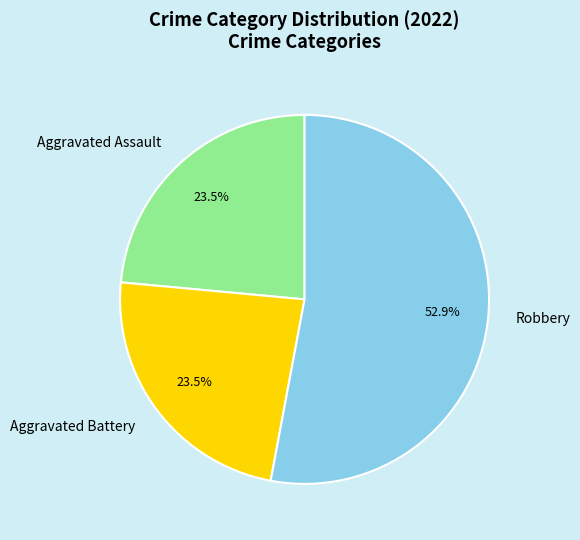

What is the ratio of the value at Aggravated Assault to the value at Robbery?

0.4